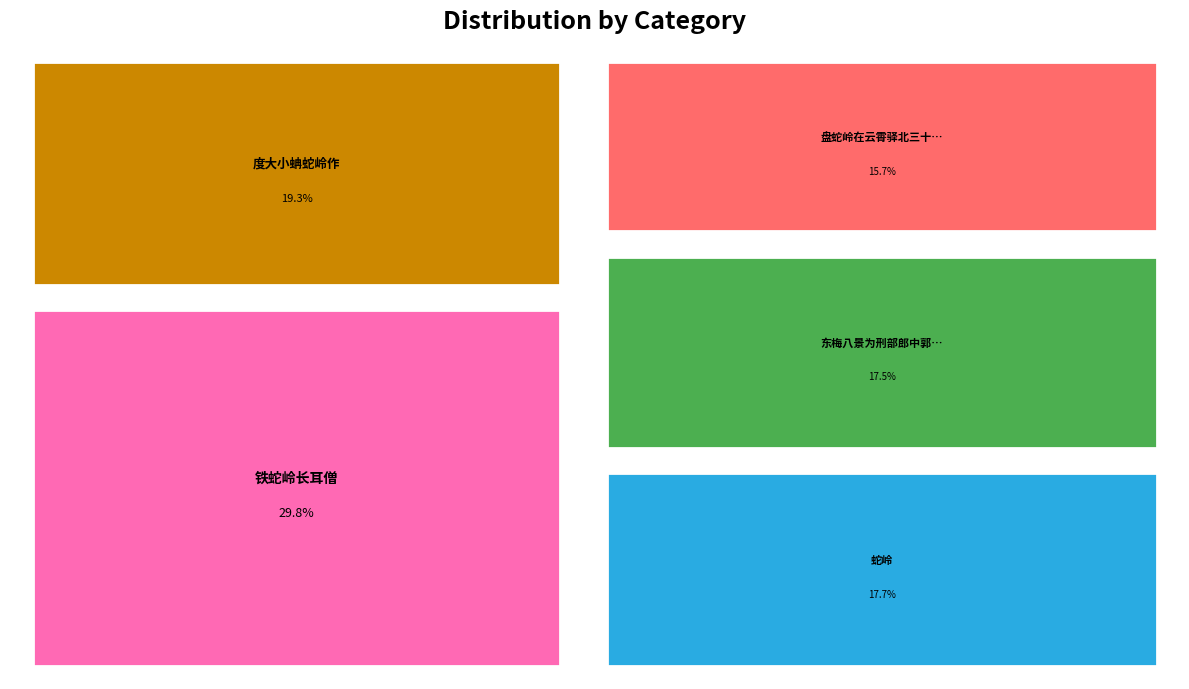

To the nearest percent, what is the average slice percentage?

20%